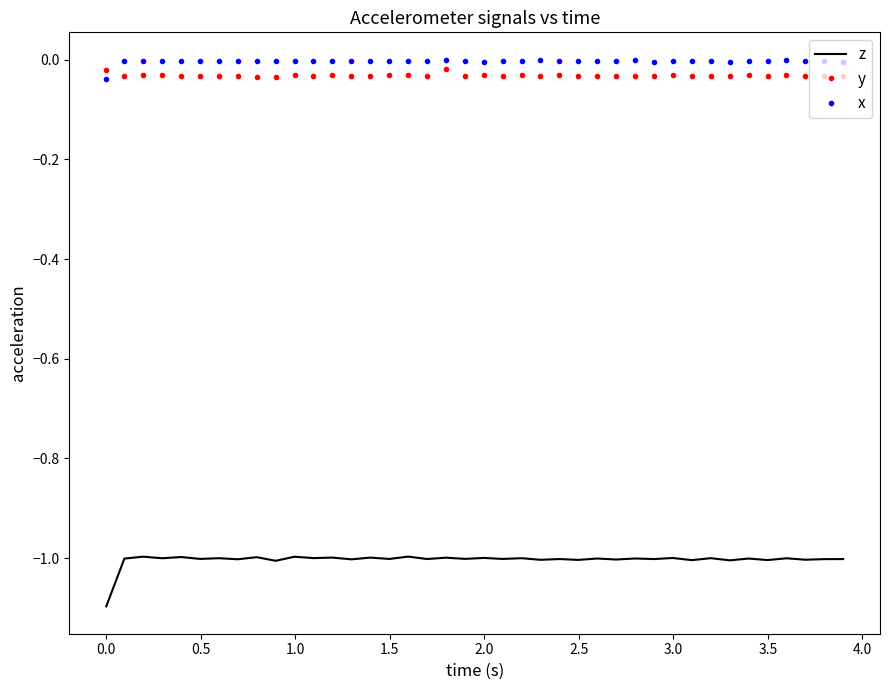

In z, how many points are higher than both neighbors (excluding endpoints)?

18